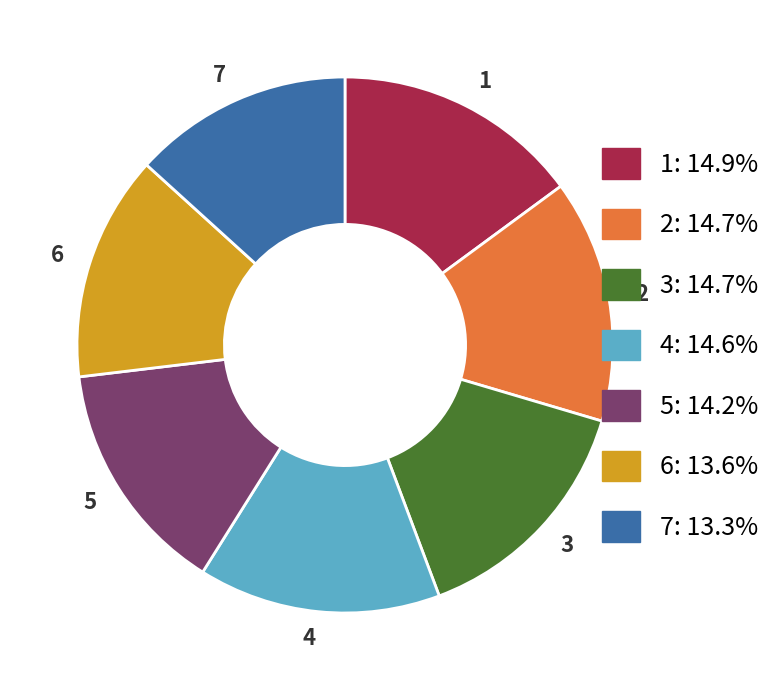

The 5 slice represents 9% of the pie. True or false?

False